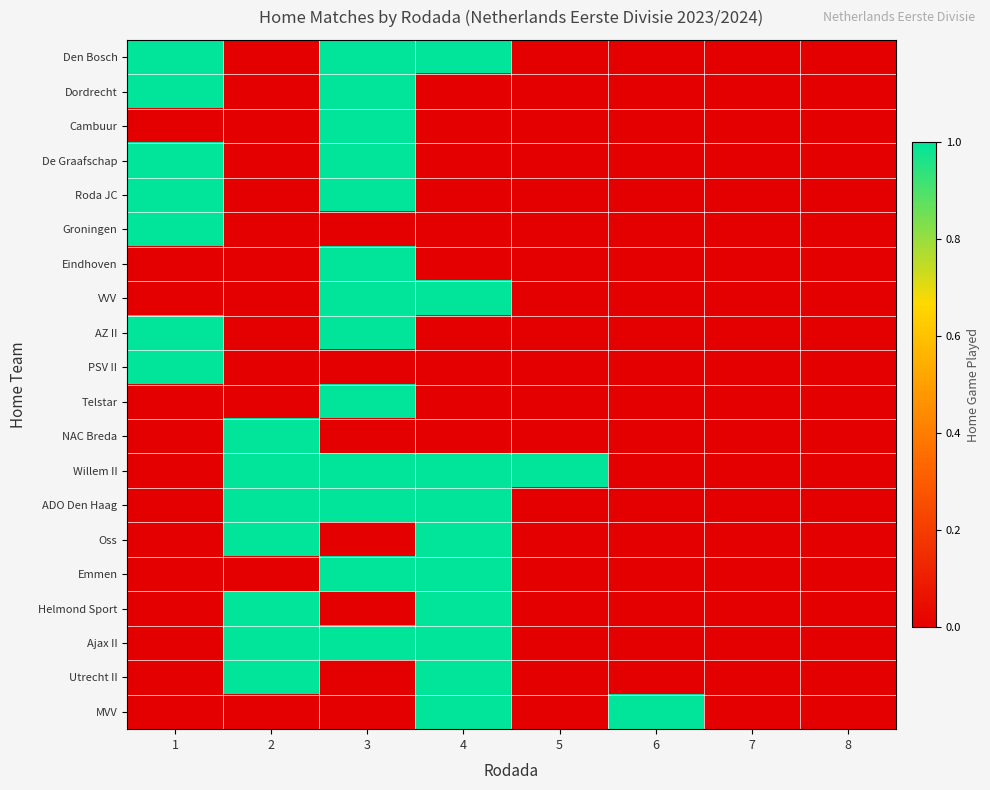

Reading left to right, transcribe all the data shown in this chart.

Den Bosch: 1=1	2=0	3=1	4=1	5=0	6=0	7=0	8=0
Dordrecht: 1=1	2=0	3=1	4=0	5=0	6=0	7=0	8=0
Cambuur: 1=0	2=0	3=1	4=0	5=0	6=0	7=0	8=0
De Graafschap: 1=1	2=0	3=1	4=0	5=0	6=0	7=0	8=0
Roda JC: 1=1	2=0	3=1	4=0	5=0	6=0	7=0	8=0
Groningen: 1=1	2=0	3=0	4=0	5=0	6=0	7=0	8=0
Eindhoven: 1=0	2=0	3=1	4=0	5=0	6=0	7=0	8=0
VVV: 1=0	2=0	3=1	4=1	5=0	6=0	7=0	8=0
AZ II: 1=1	2=0	3=1	4=0	5=0	6=0	7=0	8=0
PSV II: 1=1	2=0	3=0	4=0	5=0	6=0	7=0	8=0
Telstar: 1=0	2=0	3=1	4=0	5=0	6=0	7=0	8=0
NAC Breda: 1=0	2=1	3=0	4=0	5=0	6=0	7=0	8=0
Willem II: 1=0	2=1	3=1	4=1	5=1	6=0	7=0	8=0
ADO Den Haag: 1=0	2=1	3=1	4=1	5=0	6=0	7=0	8=0
Oss: 1=0	2=1	3=0	4=1	5=0	6=0	7=0	8=0
Emmen: 1=0	2=0	3=1	4=1	5=0	6=0	7=0	8=0
Helmond Sport: 1=0	2=1	3=0	4=1	5=0	6=0	7=0	8=0
Ajax II: 1=0	2=1	3=1	4=1	5=0	6=0	7=0	8=0
Utrecht II: 1=0	2=1	3=0	4=1	5=0	6=0	7=0	8=0
MVV: 1=0	2=0	3=0	4=1	5=0	6=1	7=0	8=0